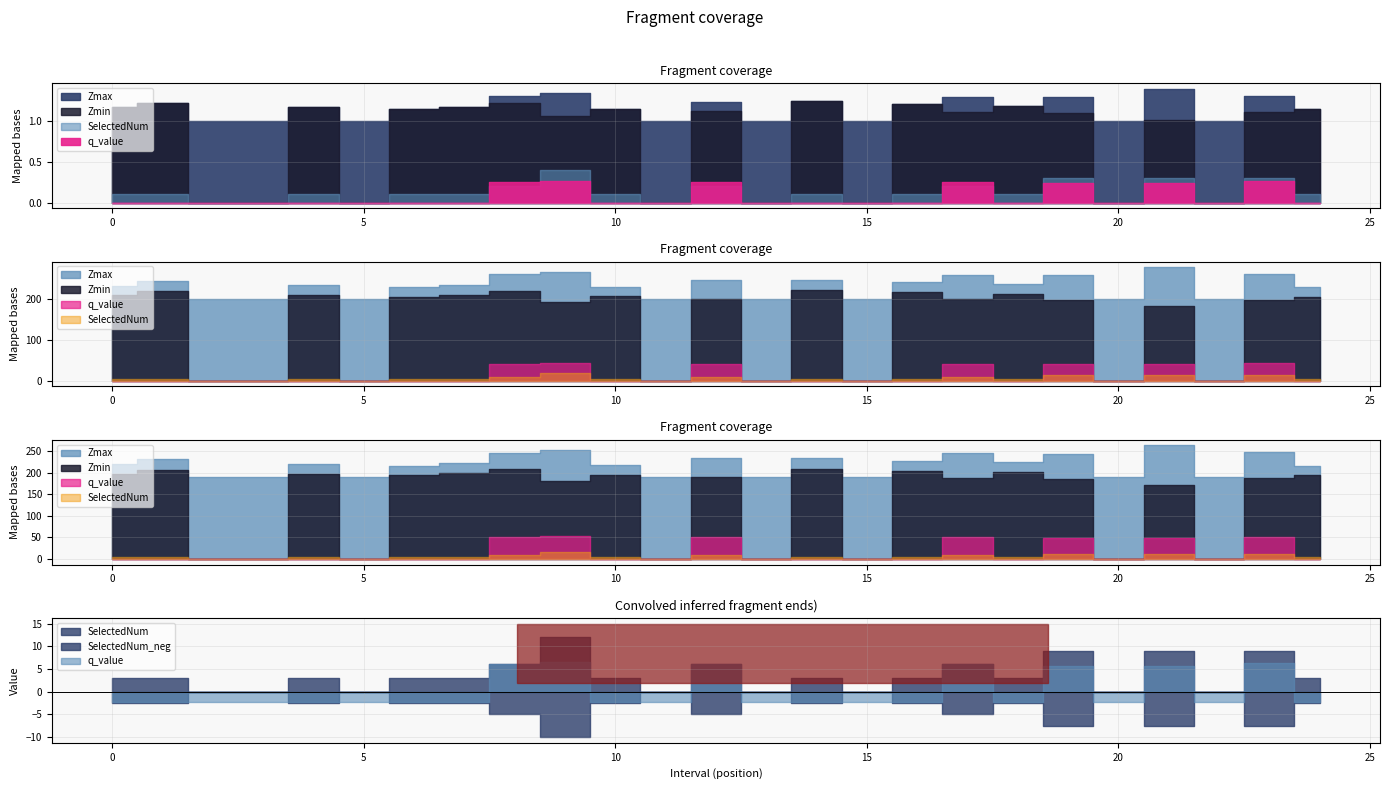

The SelectedNum series shows 1.3 at 1.0. True or false?

False